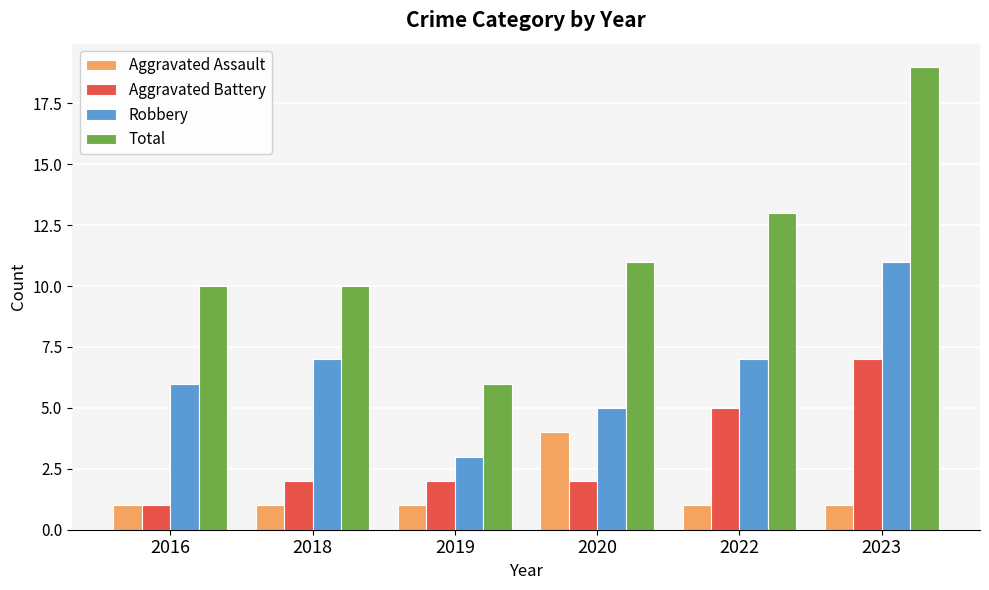

Reading left to right, what are all the values shown in this chart?

Aggravated Assault: 2016=1	2018=1	2019=1	2020=4	2022=1	2023=1
Aggravated Battery: 2016=1	2018=2	2019=2	2020=2	2022=5	2023=7
Robbery: 2016=6	2018=7	2019=3	2020=5	2022=7	2023=11
Total: 2016=10	2018=10	2019=6	2020=11	2022=13	2023=19